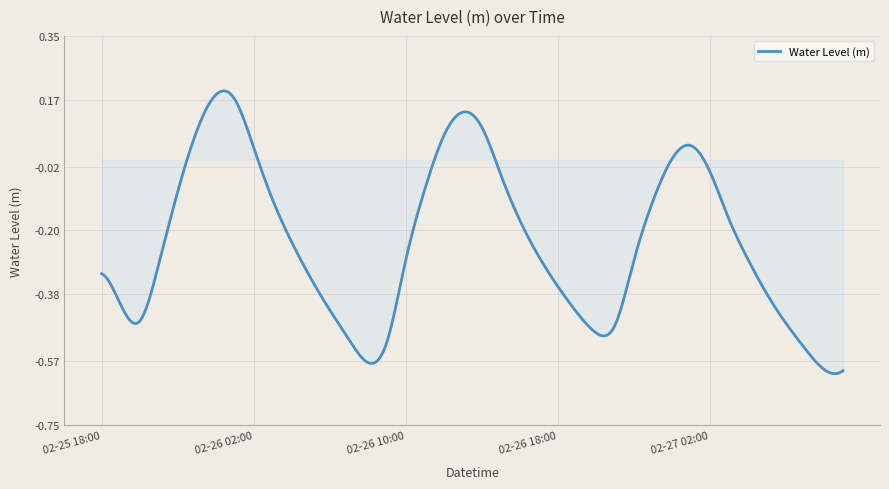

What is the value of the 20th point from the left?

0.1